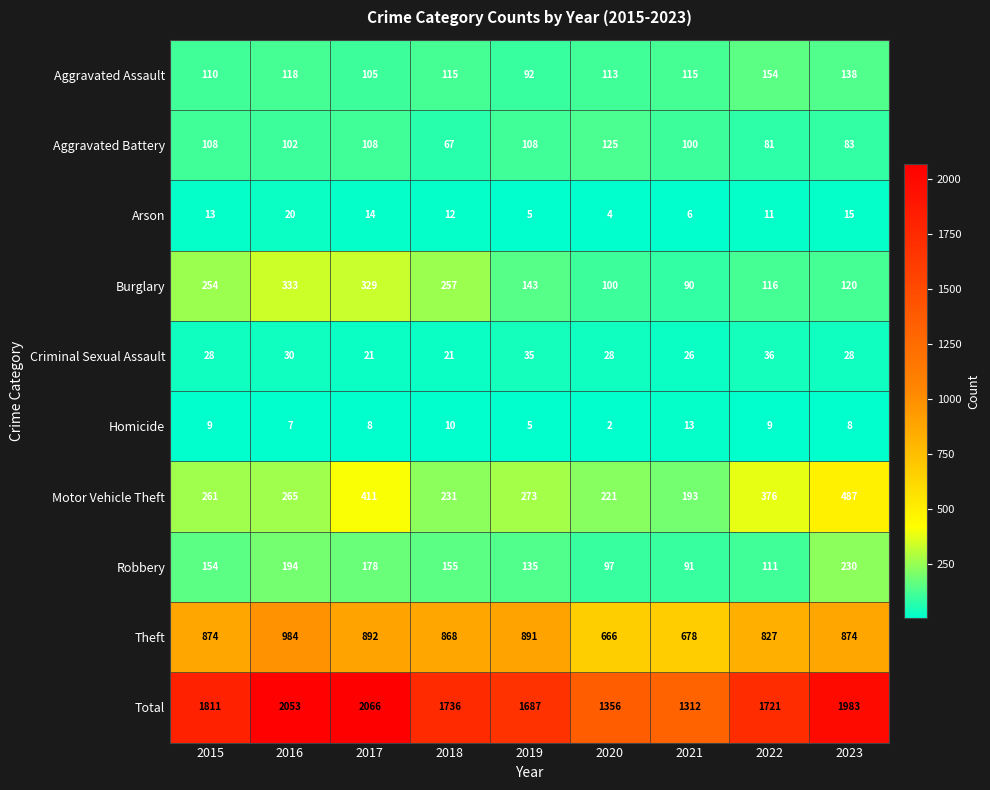

The Theft series shows 217 at 2021. True or false?

False